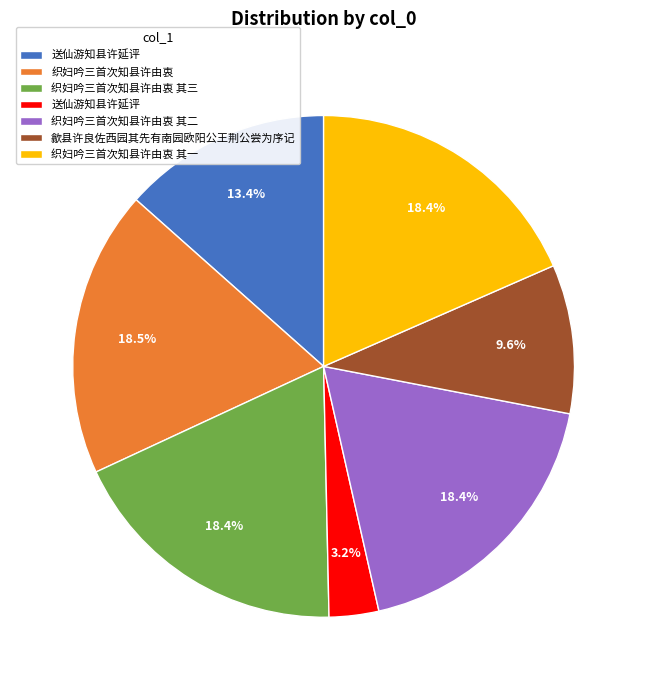

Does any single category account for the majority?

No